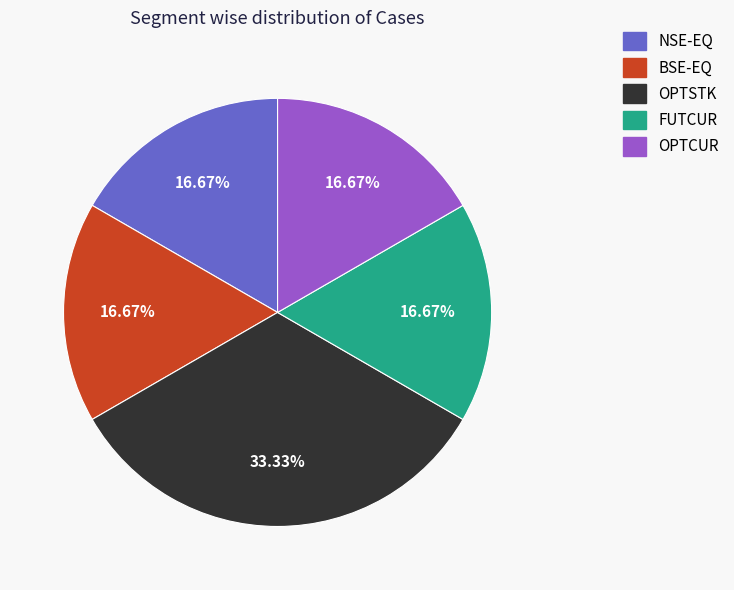

Which slice is the largest?

OPTSTK